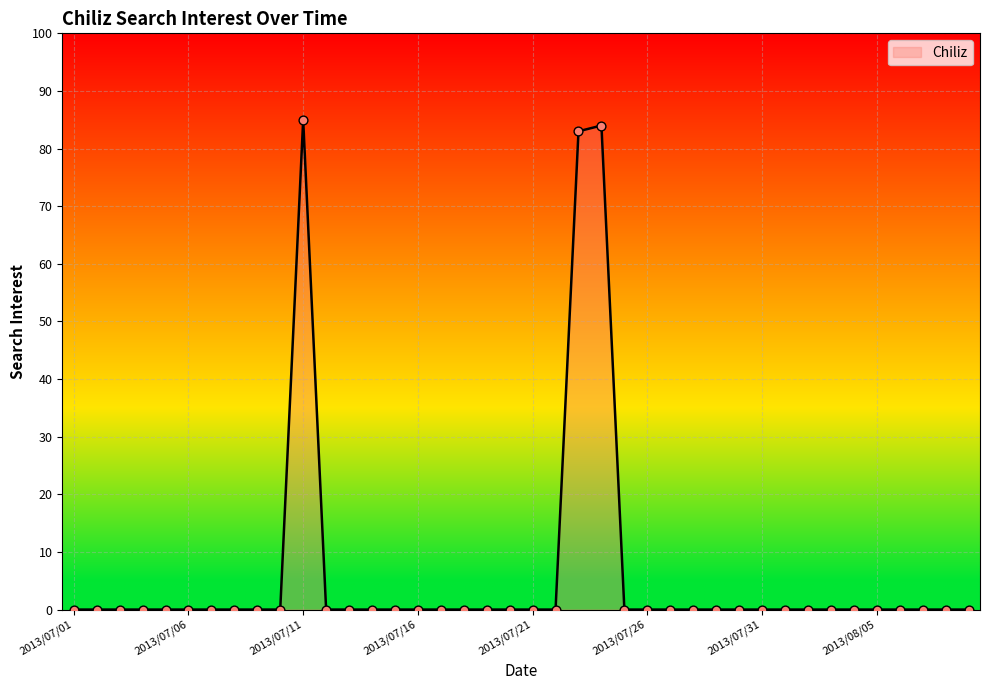

What is the difference between the maximum and minimum values?

85